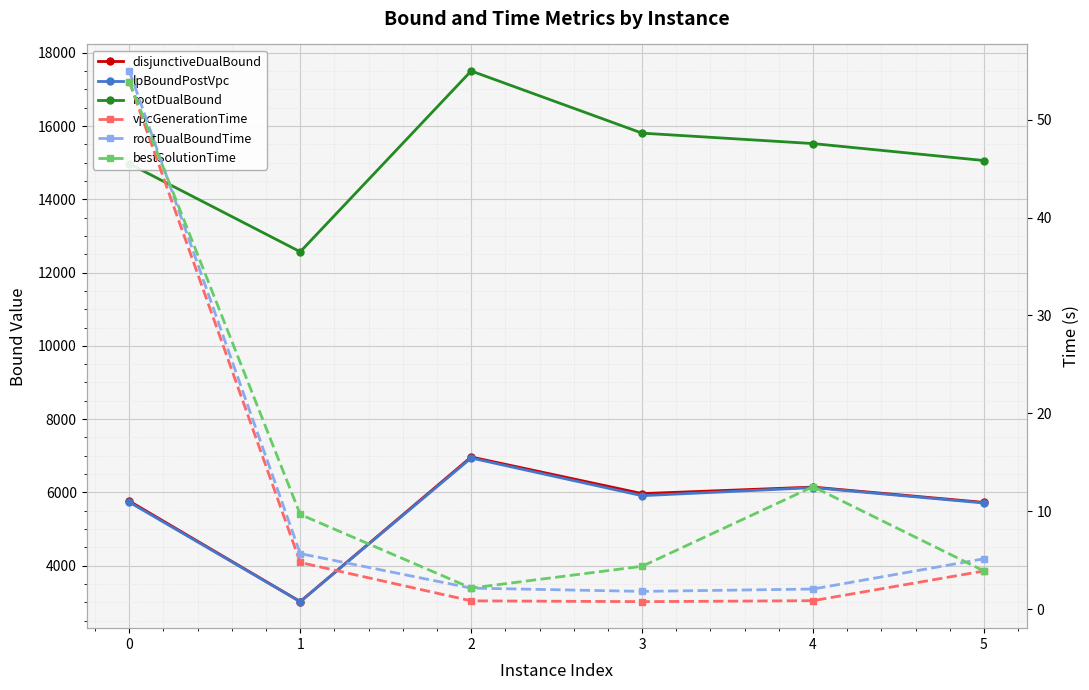

At which category does lpBoundPostVpc reach its first local valley?

1